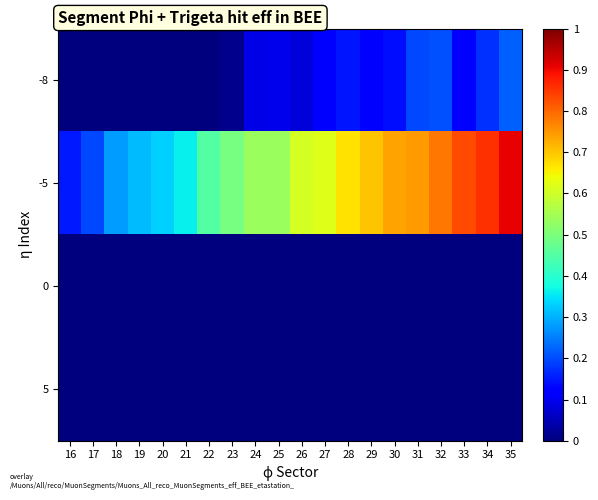

Reading right to left, extract all data points from this chart.

-8: 35=0.2	34=0.2	33=0.1	32=0.2	31=0.2	30=0.1	29=0.1	28=0.1	27=0.1	26=0.1	25=0.1	24=0.1	23=0.0	22=0.0	21=0.0	20=0.0	19=0.0	18=0.0	17=0.0	16=0.0
-5: 35=0.9	34=0.9	33=0.8	32=0.8	31=0.7	30=0.7	29=0.7	28=0.7	27=0.6	26=0.6	25=0.5	24=0.5	23=0.5	22=0.5	21=0.4	20=0.3	19=0.3	18=0.3	17=0.2	16=0.1
0: 35=0.0	34=0.0	33=0.0	32=0.0	31=0.0	30=0.0	29=0.0	28=0.0	27=0.0	26=0.0	25=0.0	24=0.0	23=0.0	22=0.0	21=0.0	20=0.0	19=0.0	18=0.0	17=0.0	16=0.0
5: 35=0.0	34=0.0	33=0.0	32=0.0	31=0.0	30=0.0	29=0.0	28=0.0	27=0.0	26=0.0	25=0.0	24=0.0	23=0.0	22=0.0	21=0.0	20=0.0	19=0.0	18=0.0	17=0.0	16=0.0